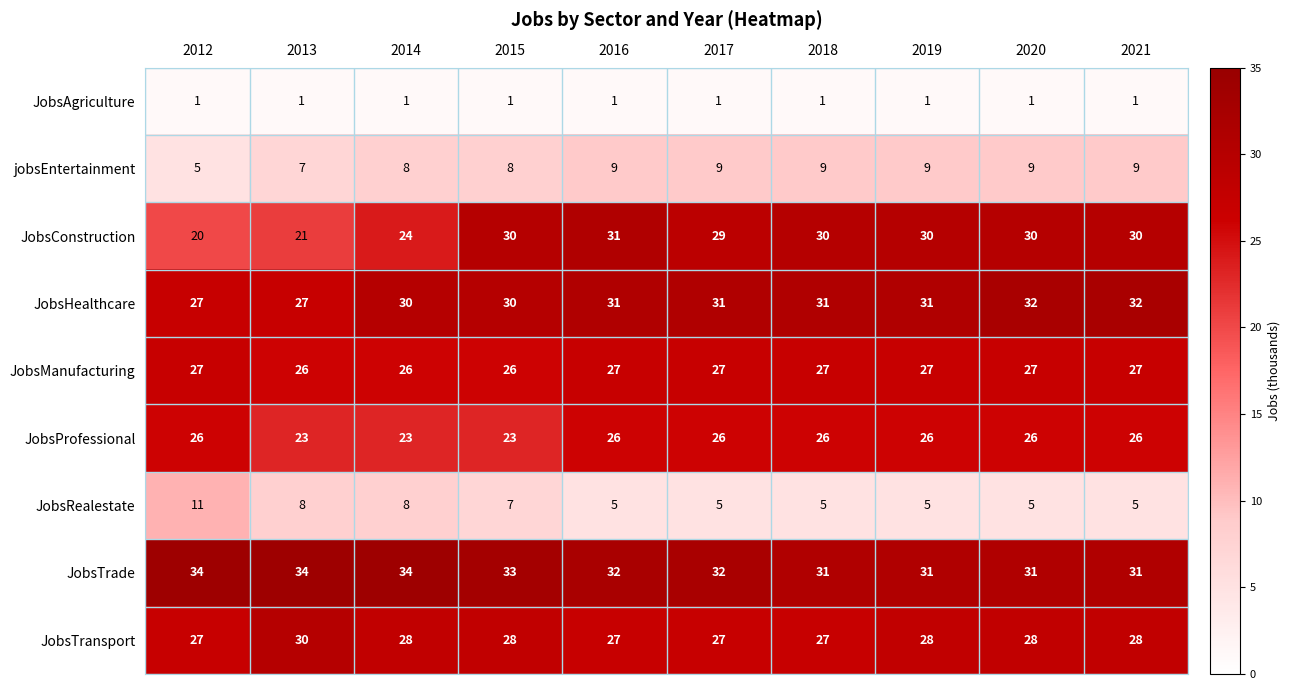

Is it true that JobsHealthcare equals 14 at 2015?

False